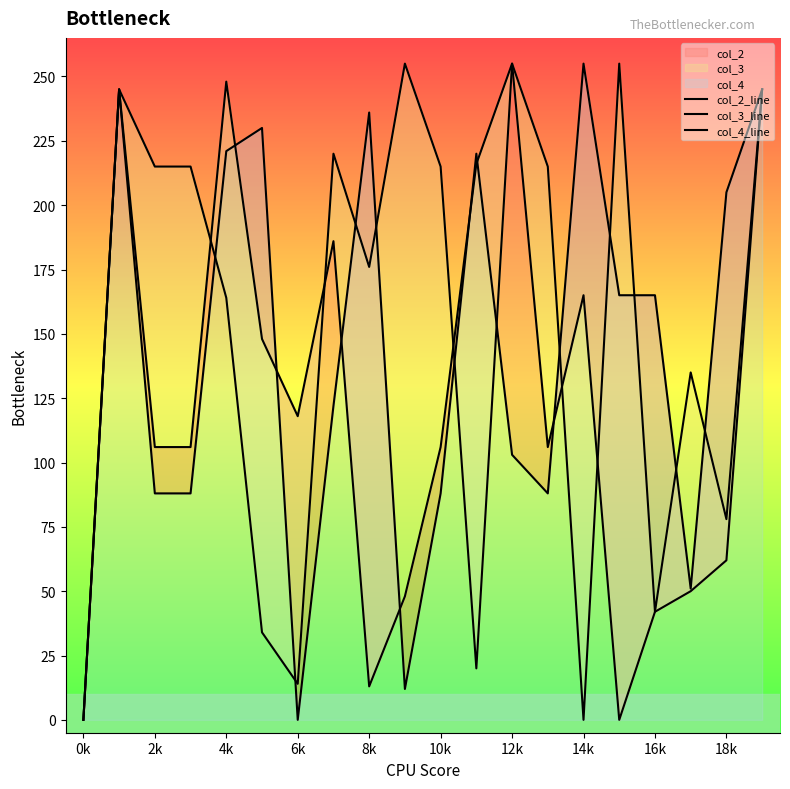

Between 4k and 10k, which series saw the biggest shift?

col_3_line